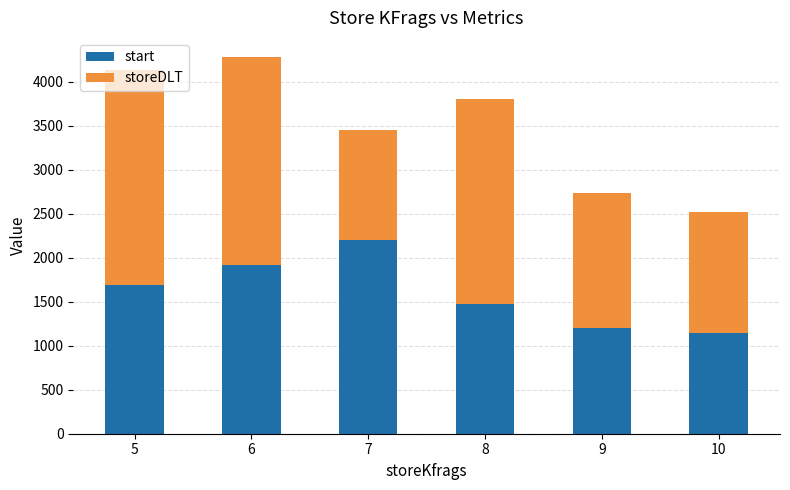

How many bars are there in total?

6